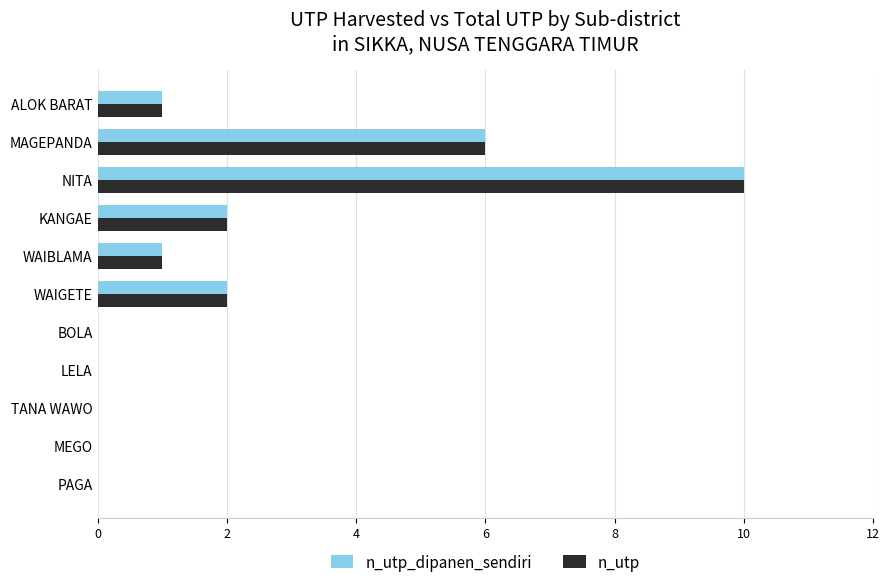

At which category does the chart reach its peak across all series?

NITA